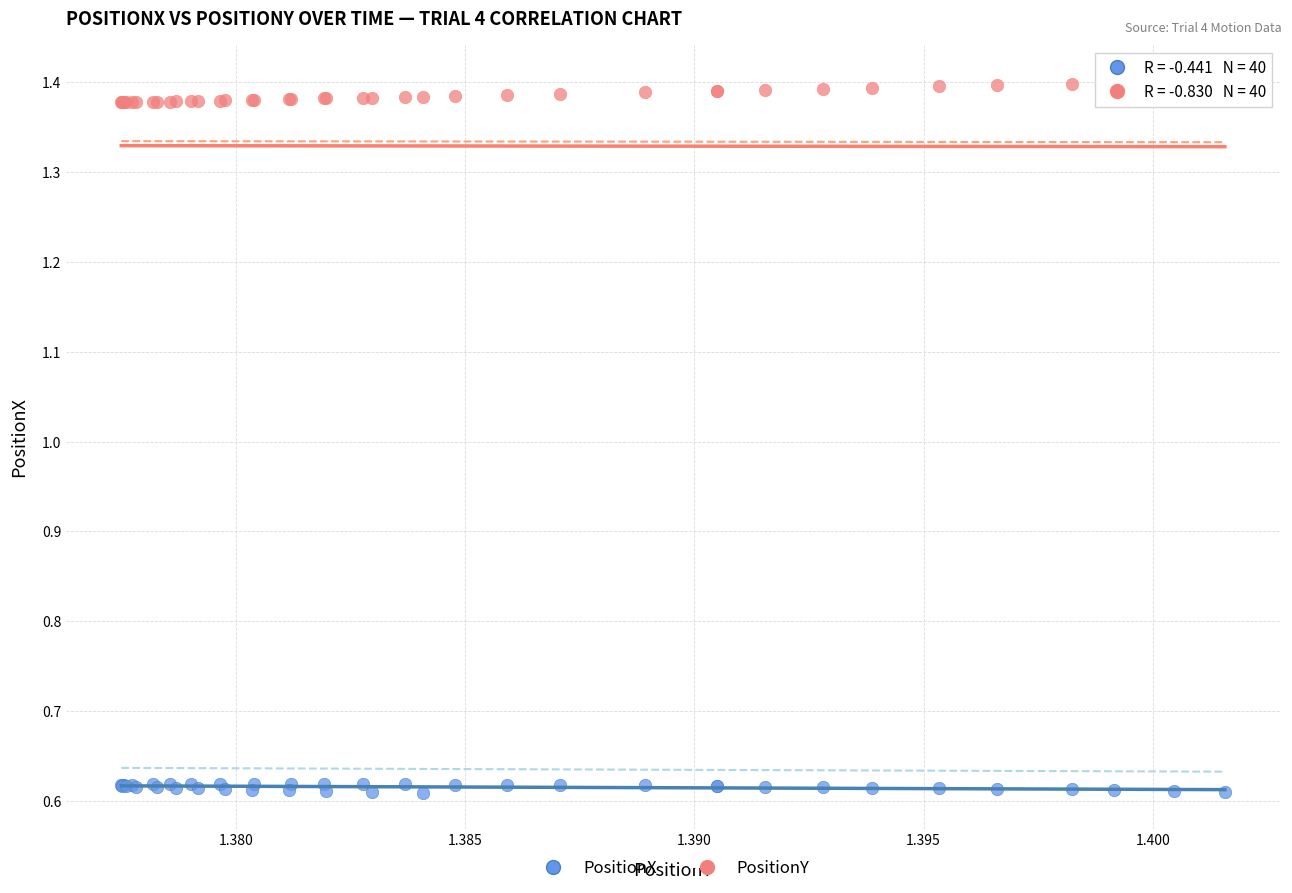

Which series contains the highest Y value?

PositionY